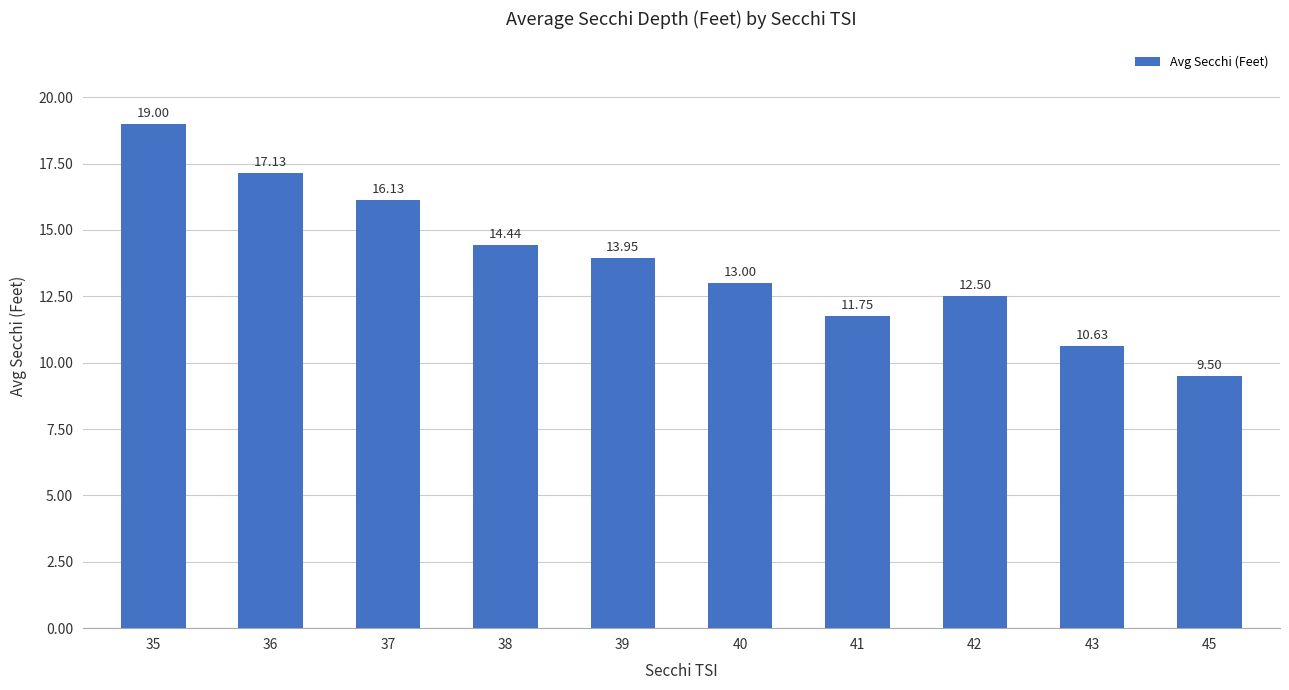

At which label does the data first exceed 13?

35